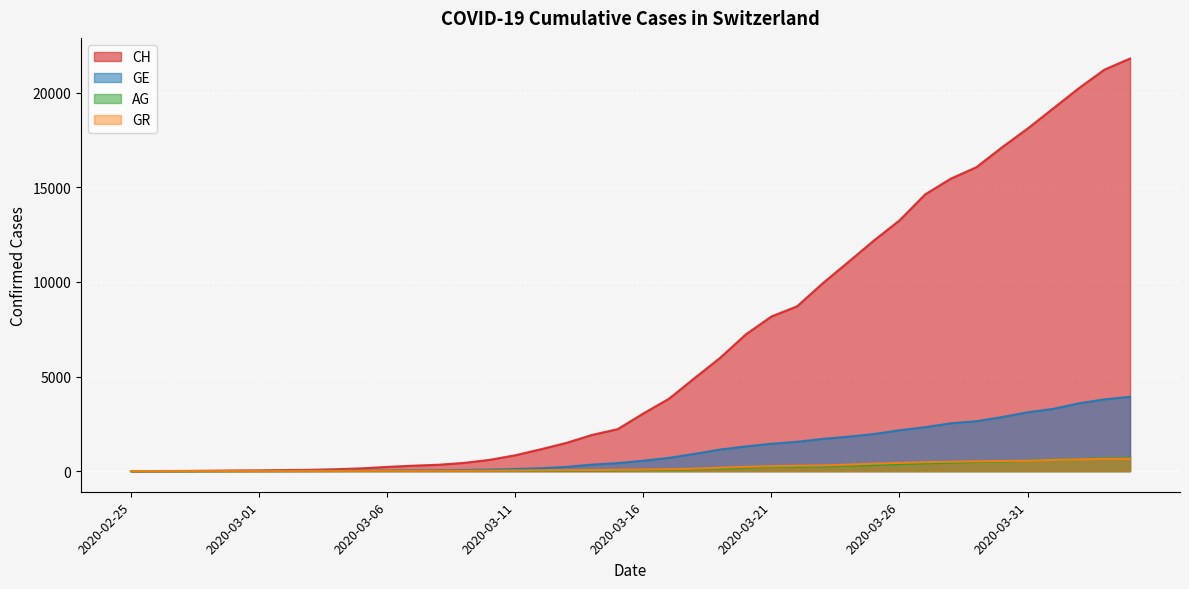

The value of GR at 2020-04-02 is 622. True or false?

True